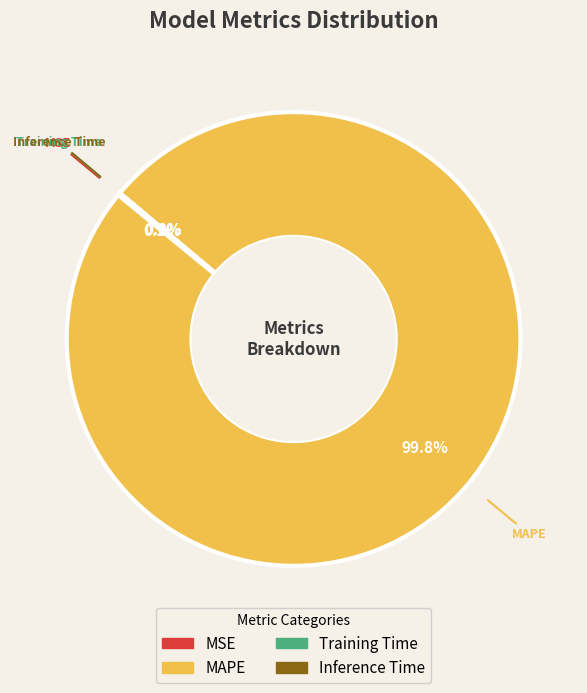

Which slice represents more than half of the pie?

MAPE